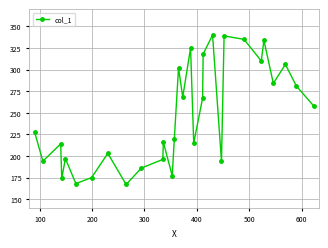

How many interior local peaks (higher than both neighbors) does the data have?

10